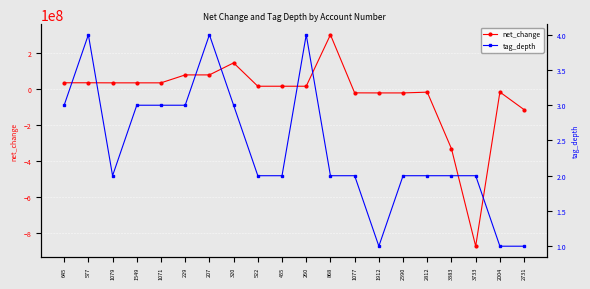

What is the minimum value for net_change?

-875640000